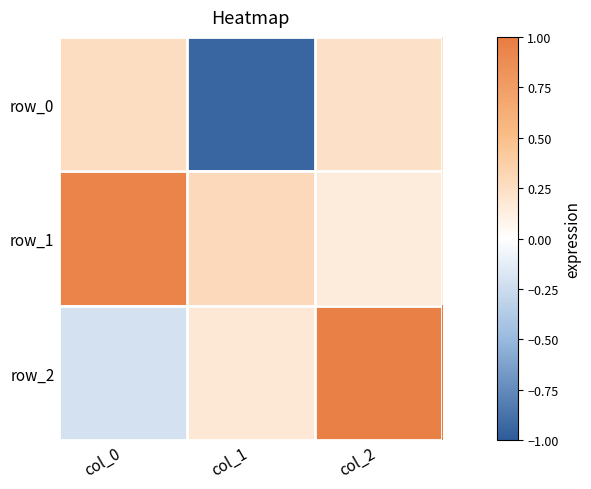

Reading left to right, what are all the values shown in this chart?

row_0: col_0=0.3	col_1=-0.9	col_2=0.2
row_1: col_0=0.9	col_1=0.3	col_2=0.2
row_2: col_0=-0.2	col_1=0.2	col_2=1.0